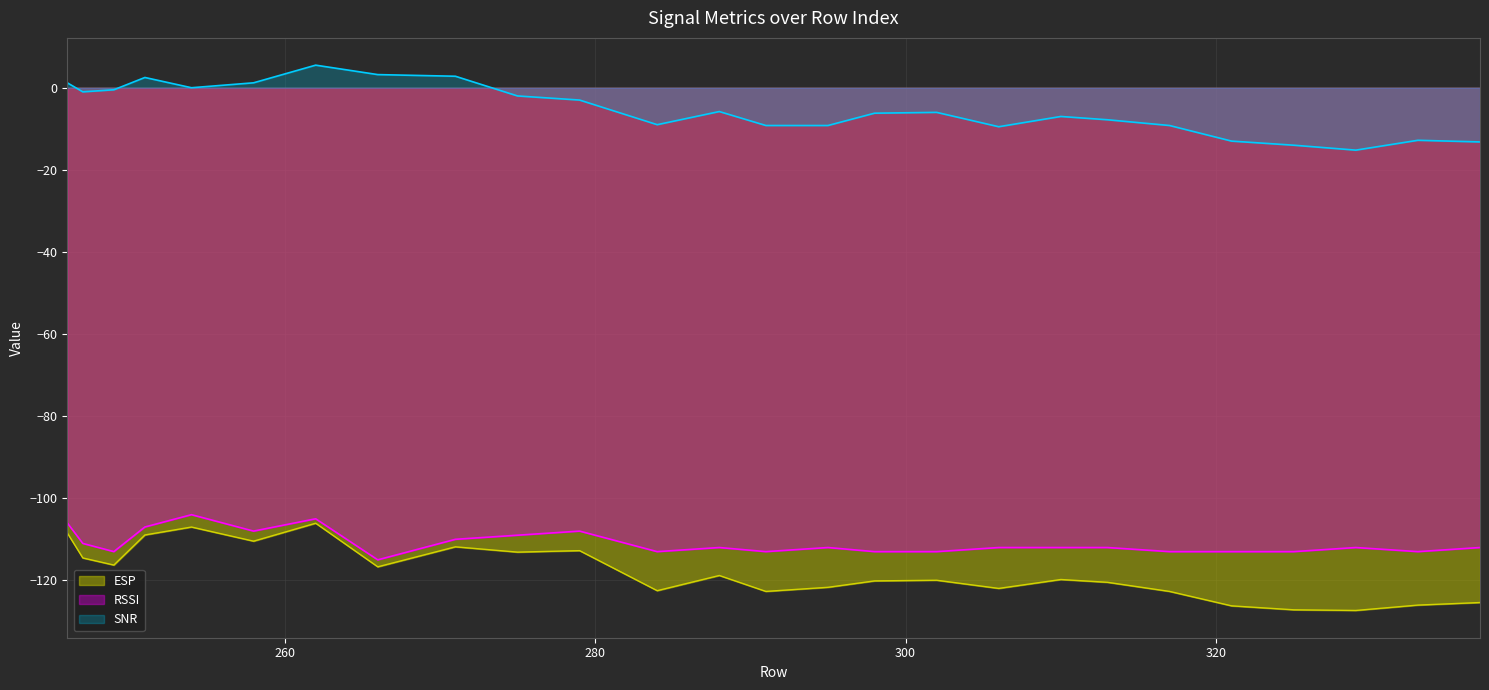

True or false: RSSI and ESP intersect in this chart.

False